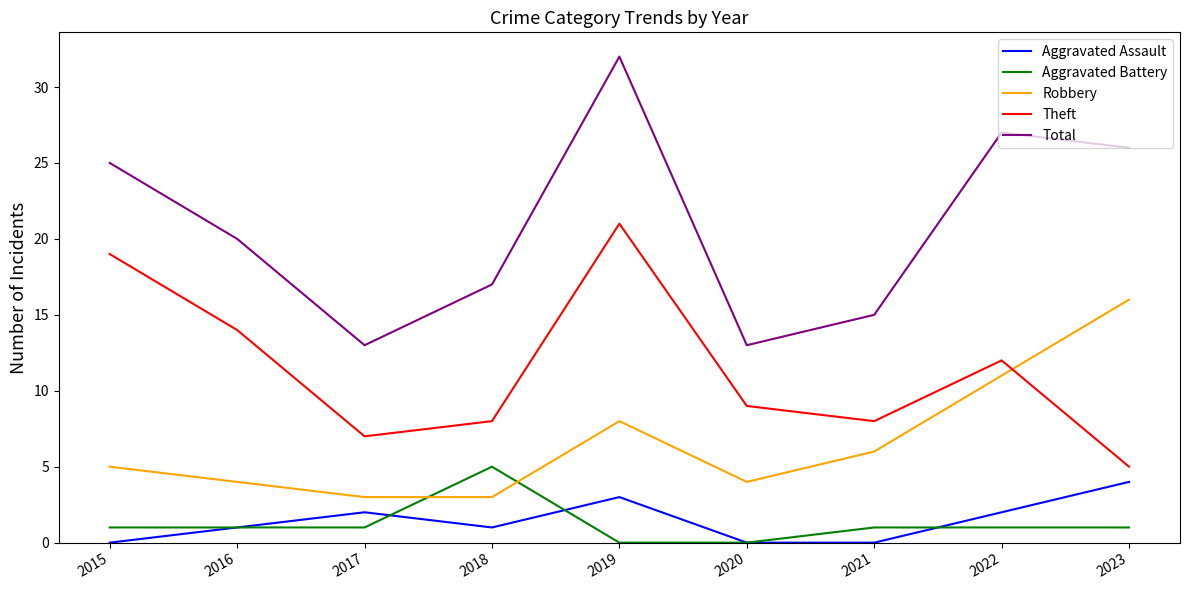

True or false: Robbery has a value of 5 at 2015.

True